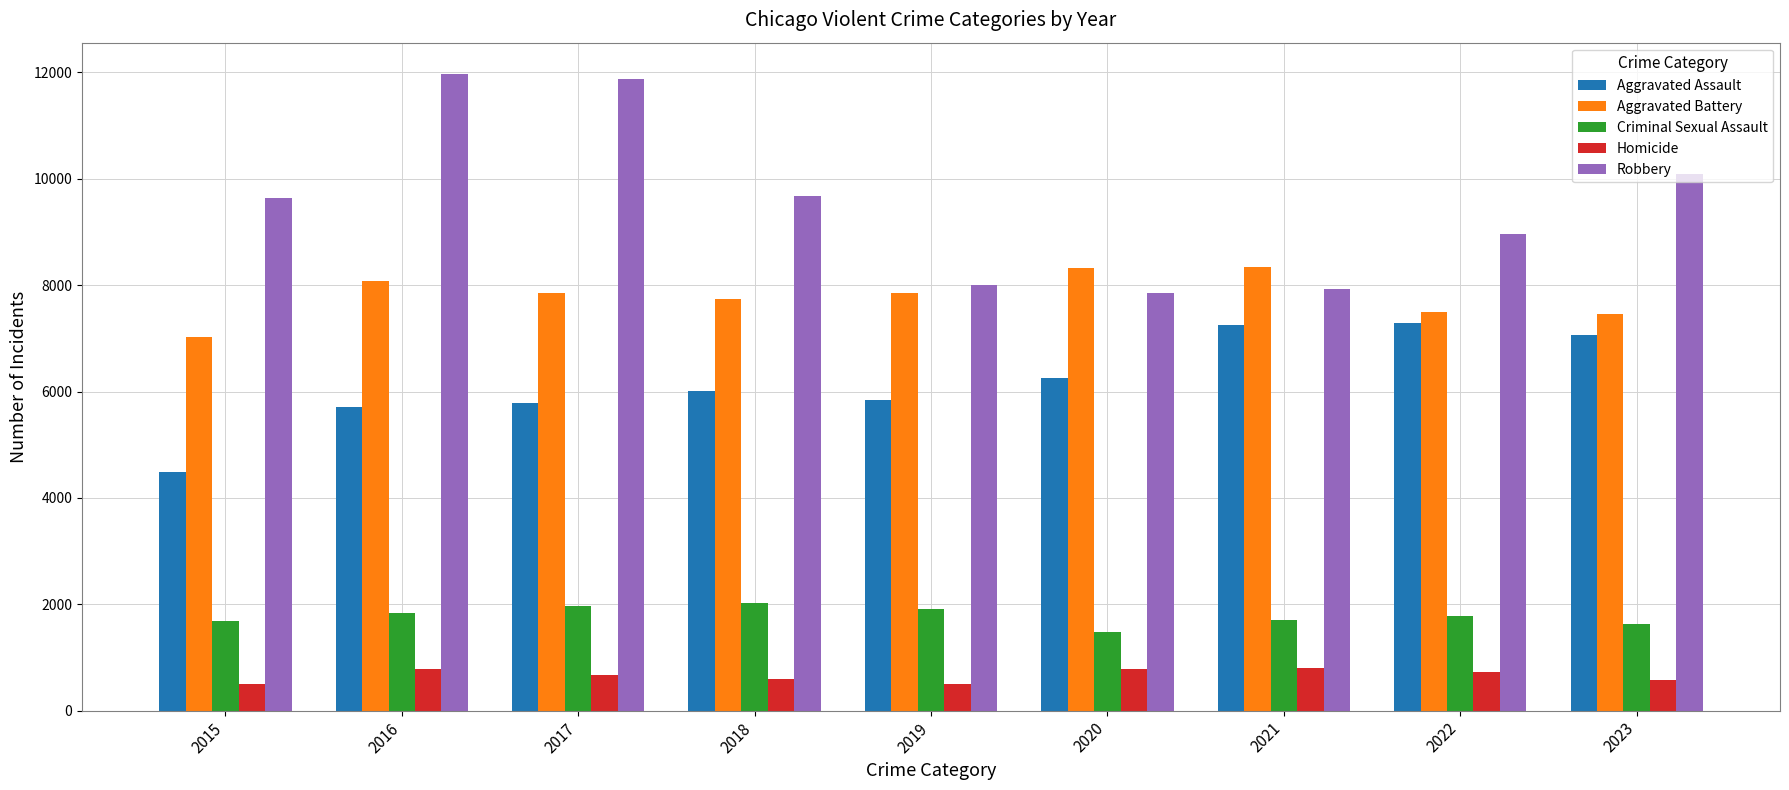

What is the spread (max minus min) of values at 2020?

7533